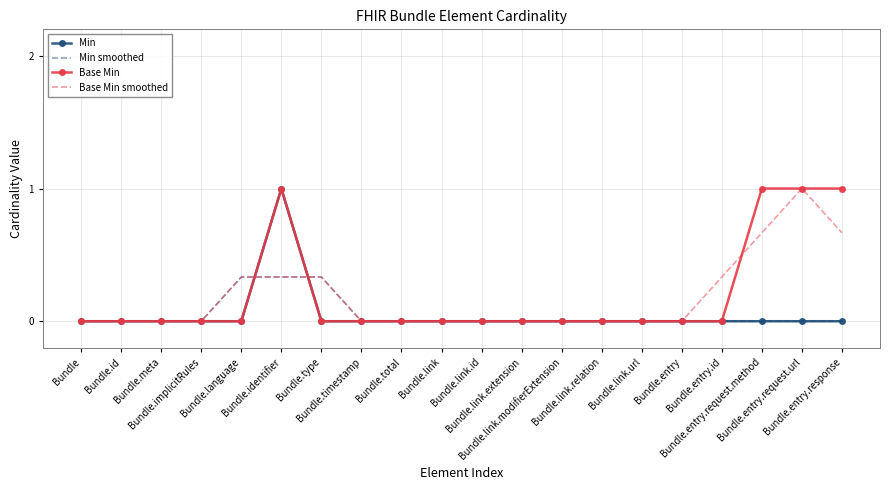

What is the maximum value shown in the chart?

1.0